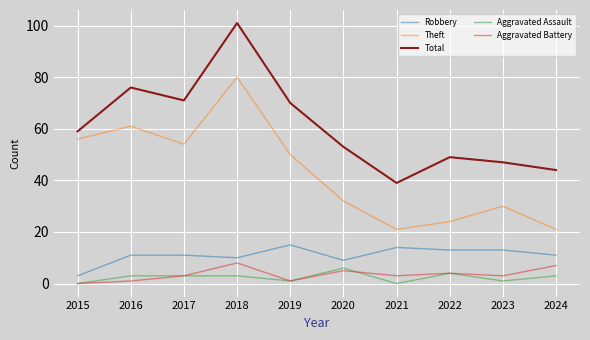

The Total series shows 25 at 2021. True or false?

False